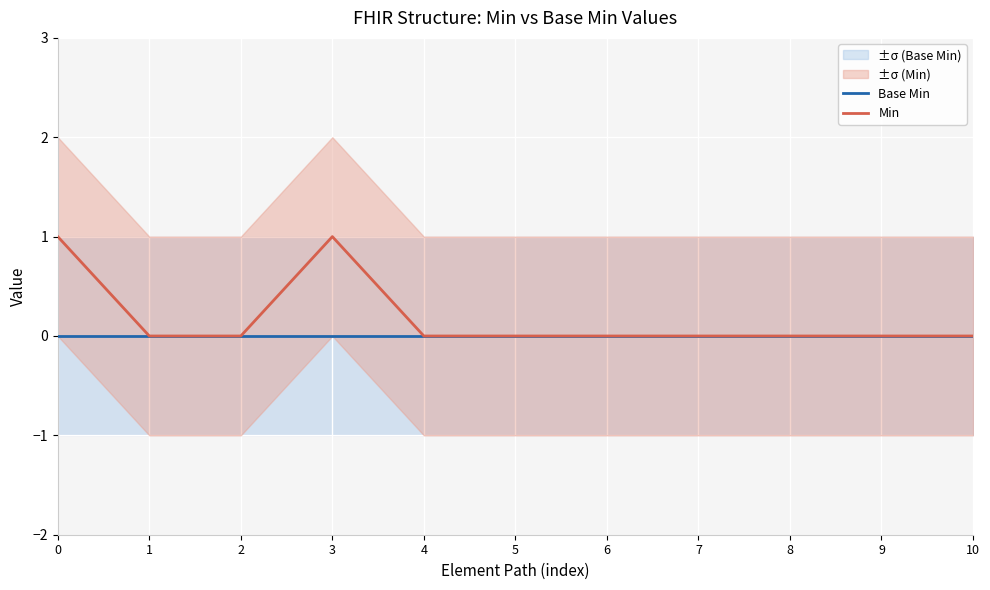

Reading left to right, list all the values displayed in this chart.

Base Min: 0=0	1=0	2=0	3=0	4=0	5=0	6=0	7=0	8=0	9=0	10=0
Min: 0=1	1=0	2=0	3=1	4=0	5=0	6=0	7=0	8=0	9=0	10=0